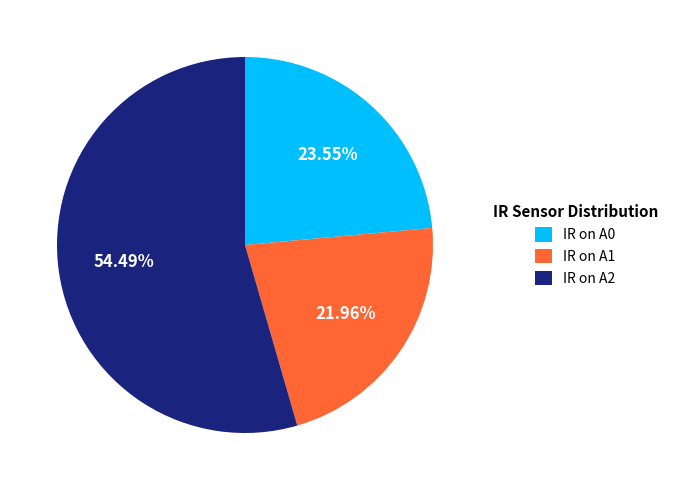

To the nearest percent, what is the difference between the largest and smallest slice percentages?

33%